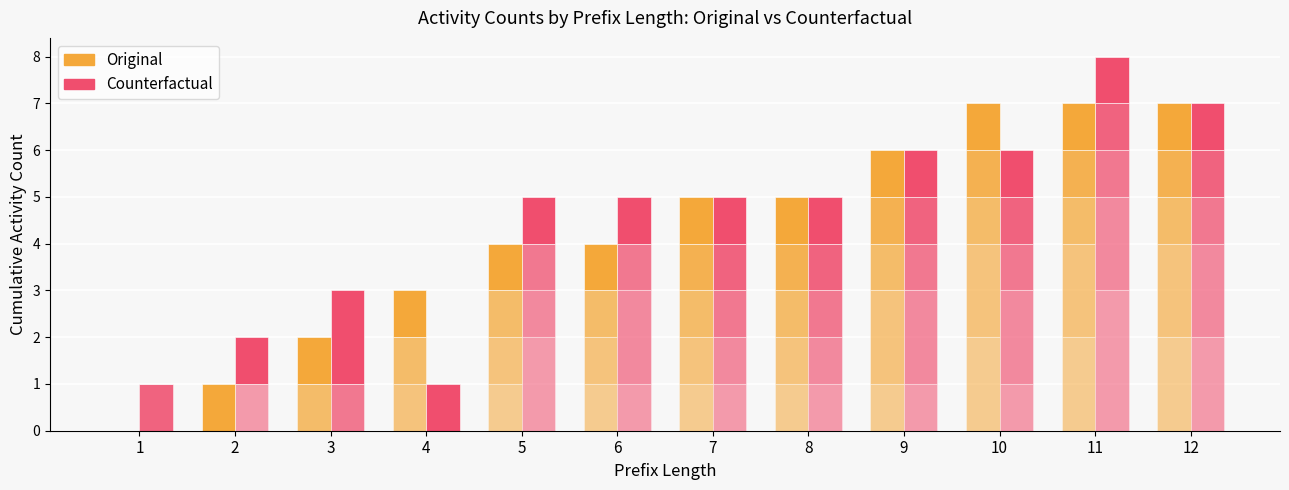

How many groups of bars are there?

12